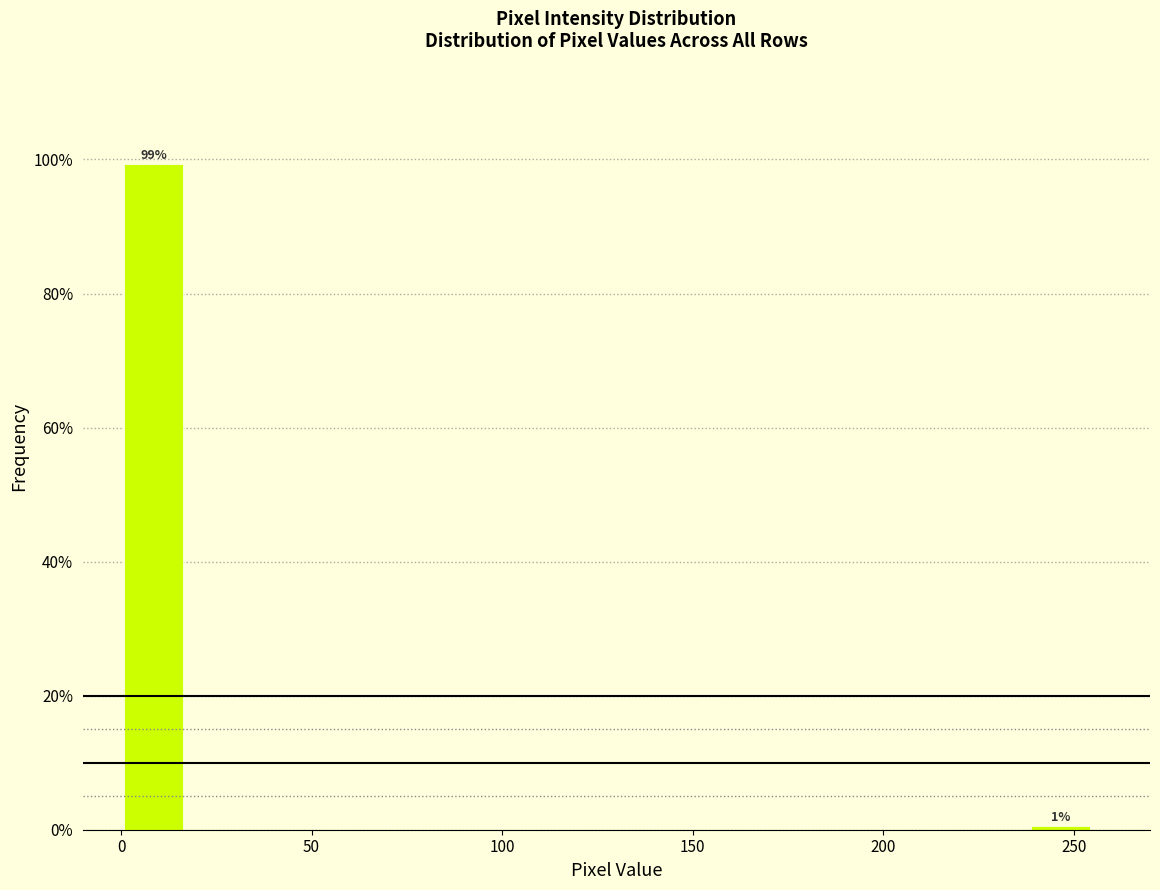

Read against the x-axis, roughly where is the centre of the tallest bar?

10